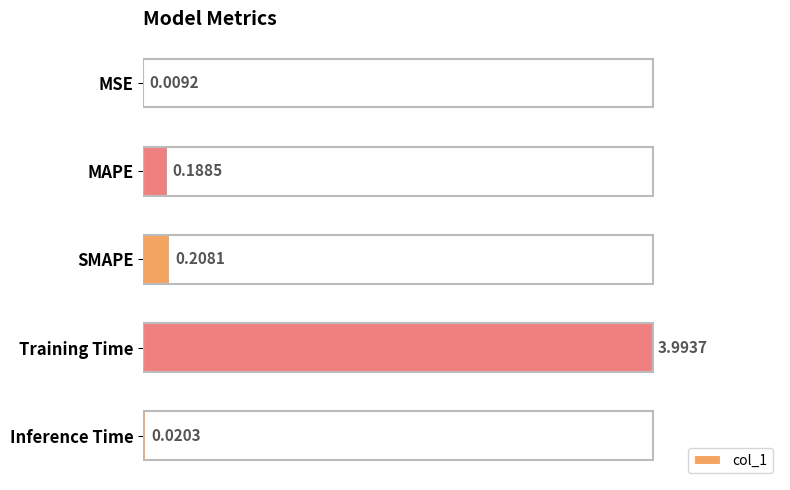

Which has a higher value, Training Time or Inference Time?

Training Time